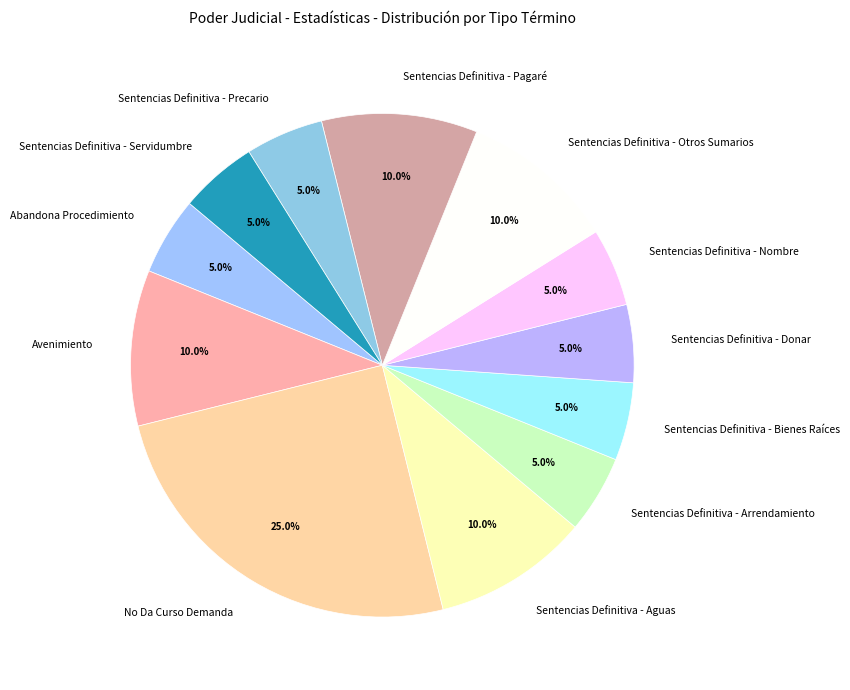

To the nearest percent, what is the difference between the Sentencias Definitiva - Otros Sumarios and No Da Curso Demanda slice percentages?

15%